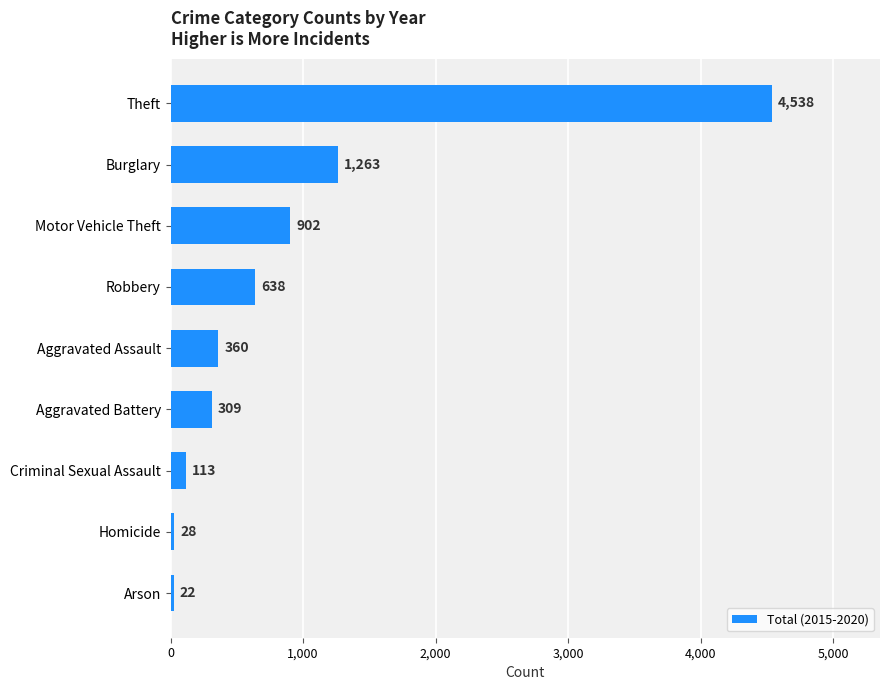

What is the minimum value shown in the chart?

22